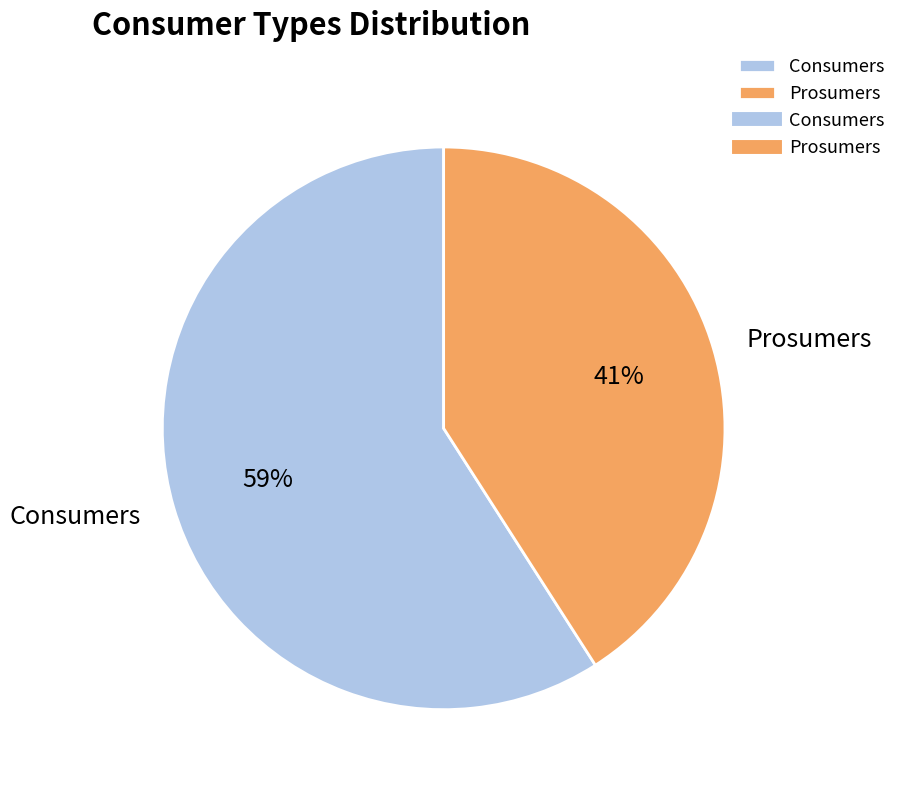

How many slices are in this pie chart?

2